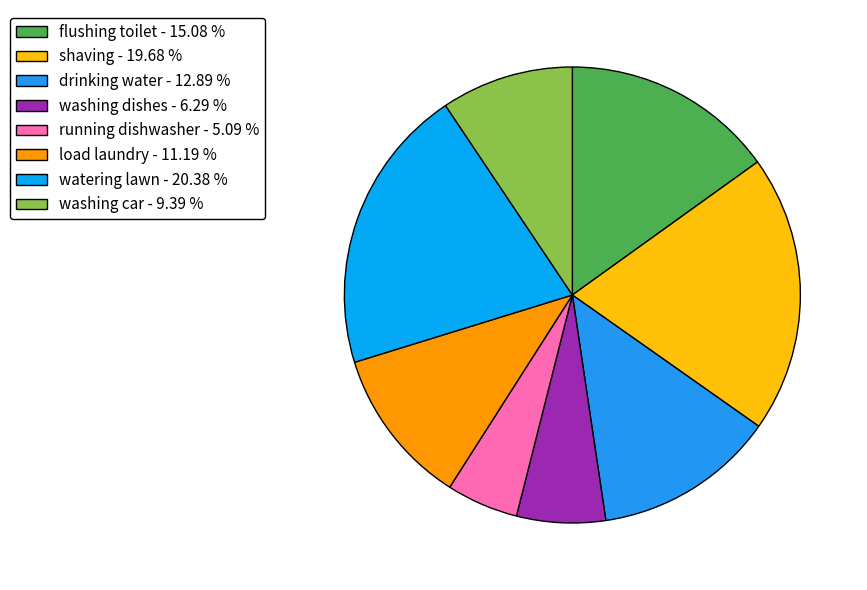

Rank the categories by value from lowest to highest.

running dishwasher, washing dishes, washing car, load laundry, drinking water, flushing toilet, shaving, watering lawn